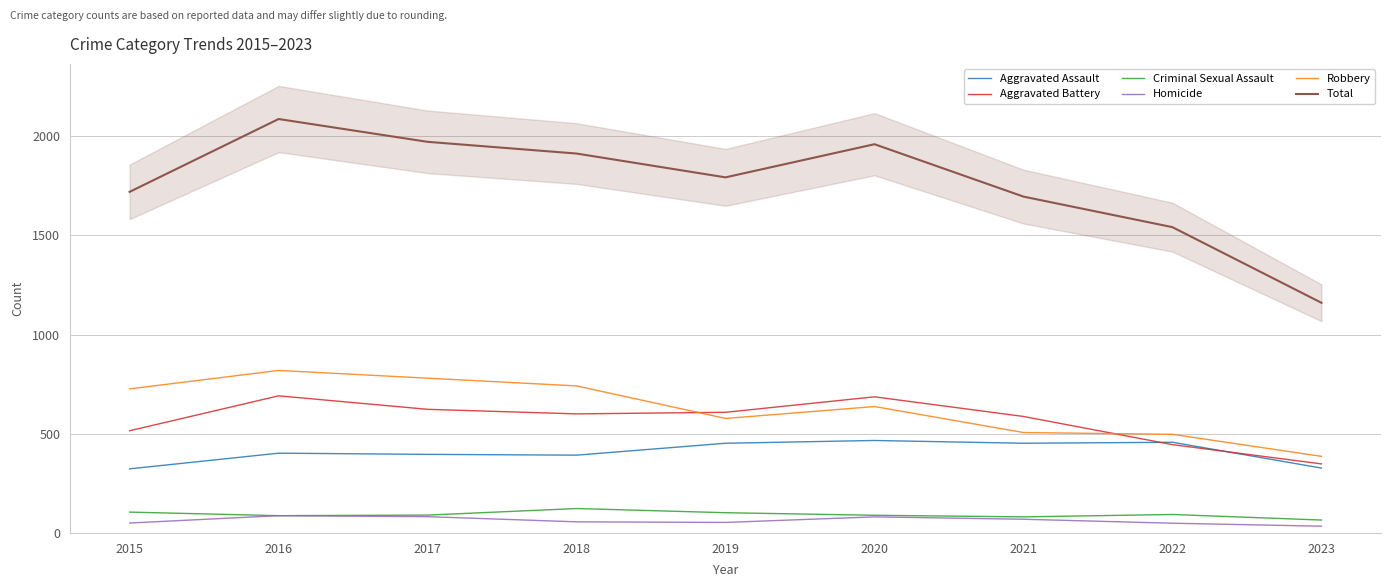

How many values in the Robbery series exceed 637?

4